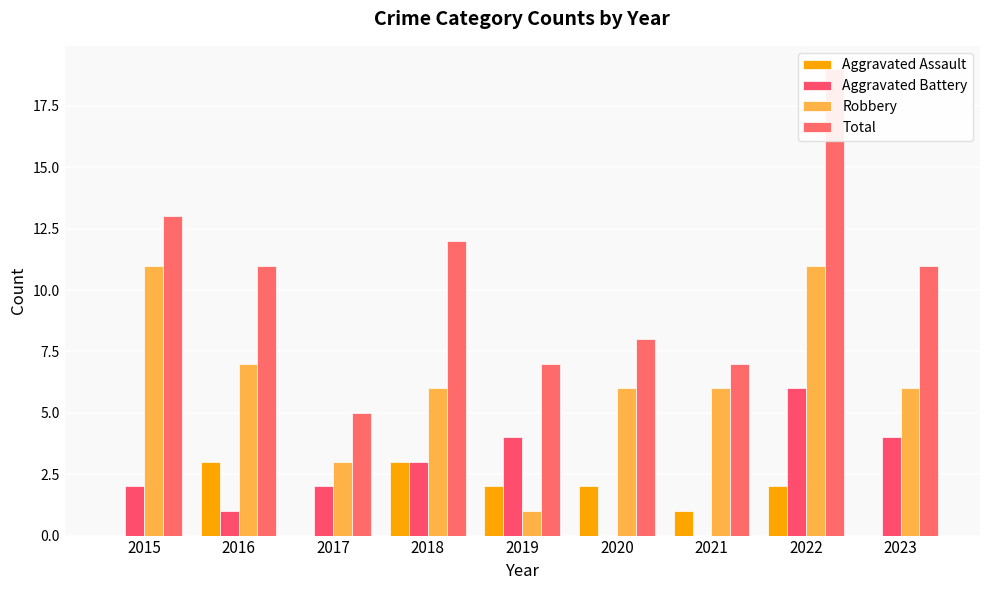

What is the difference between the maximum and minimum values in the Aggravated Battery series?

6